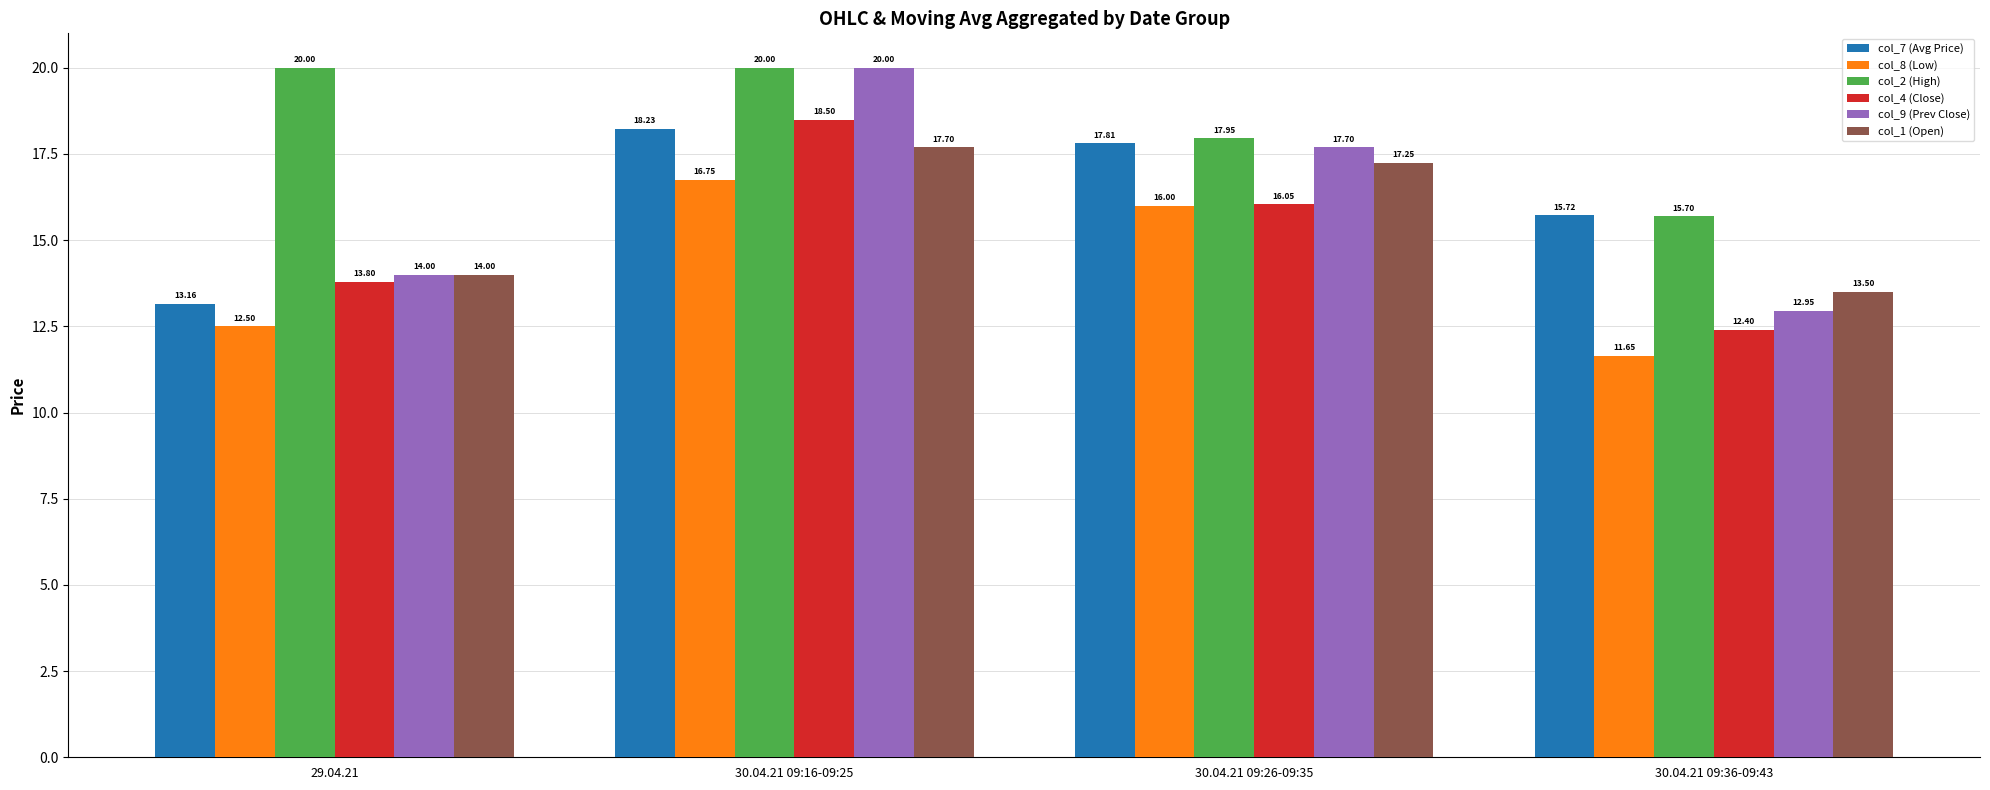

Rank the categories by col_4 (Close) value from highest to lowest.

30.04.21 09:16-09:25, 30.04.21 09:26-09:35, 29.04.21, 30.04.21 09:36-09:43